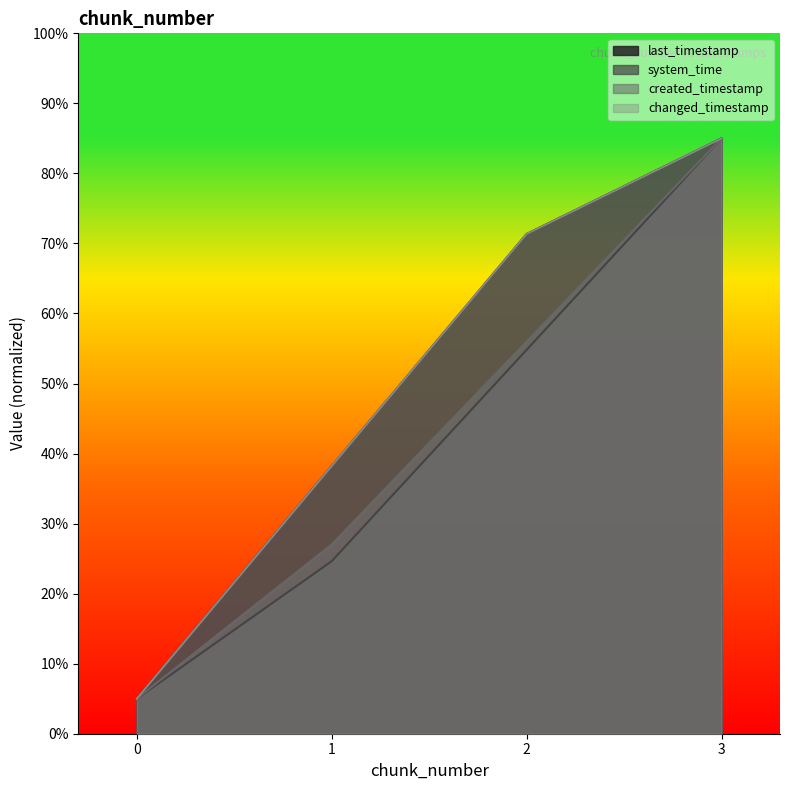

Which category has the highest value in the changed_timestamp series?

3